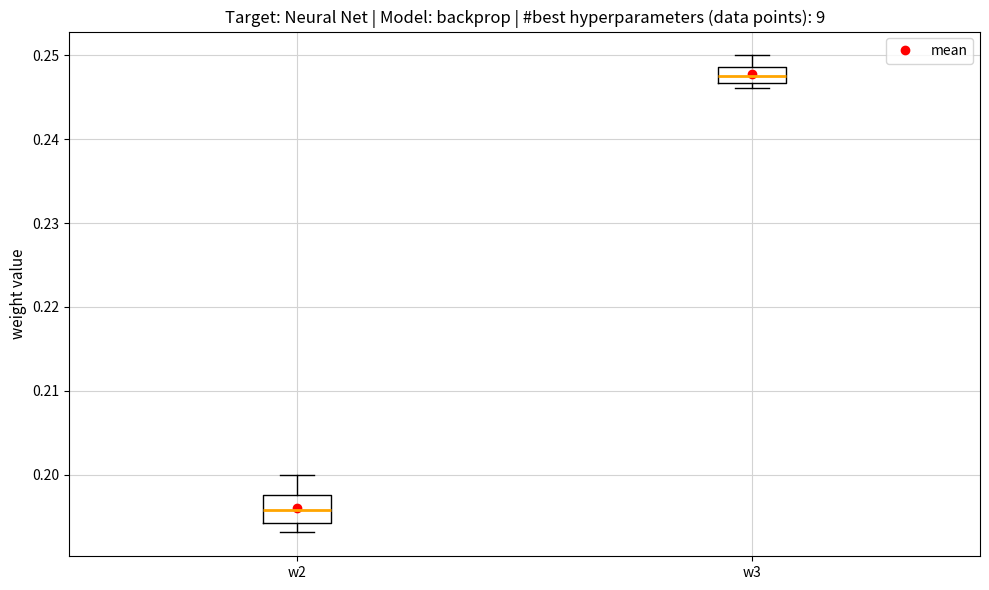

Which box's median line is the lowest?

w2